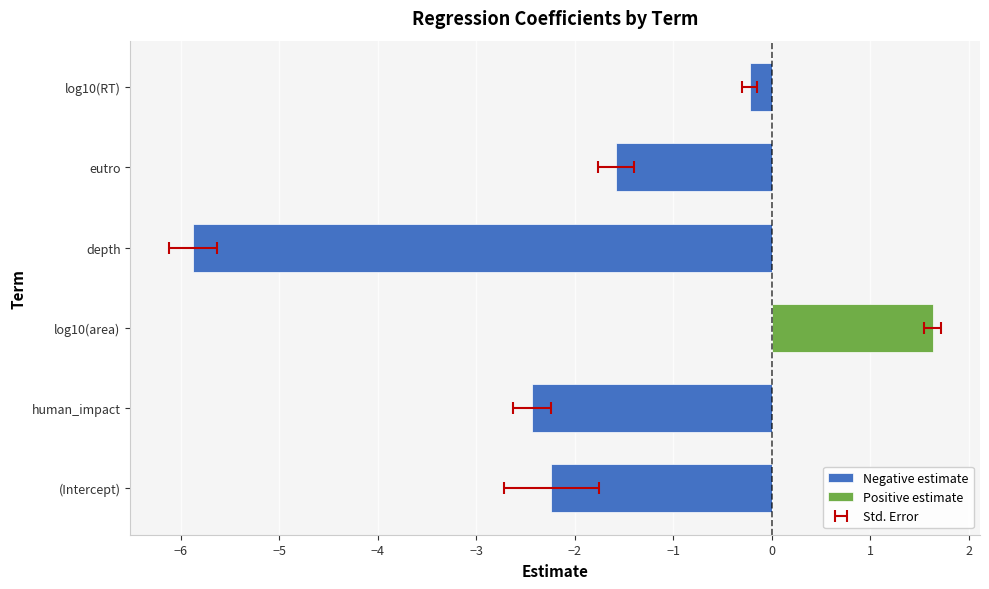

True or false: Negative estimate has a value of -4.0 at −5.

False